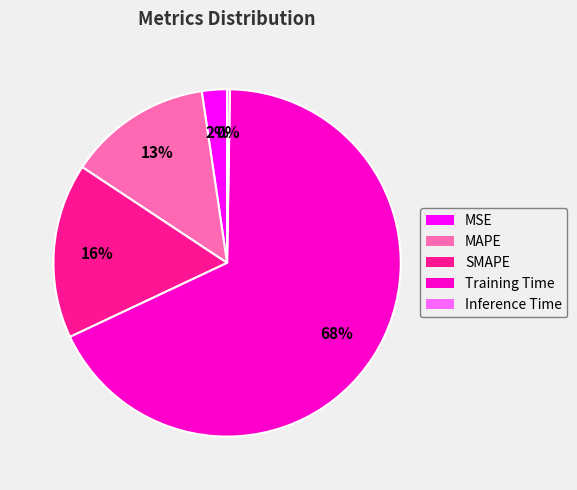

To the nearest percent, what is the average slice percentage?

20%